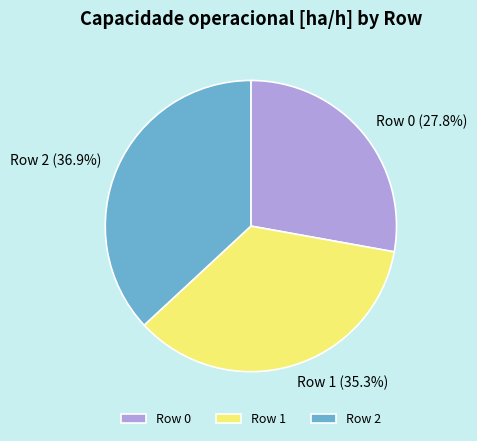

To the nearest percent, what portion does Row 0 represent?

28%